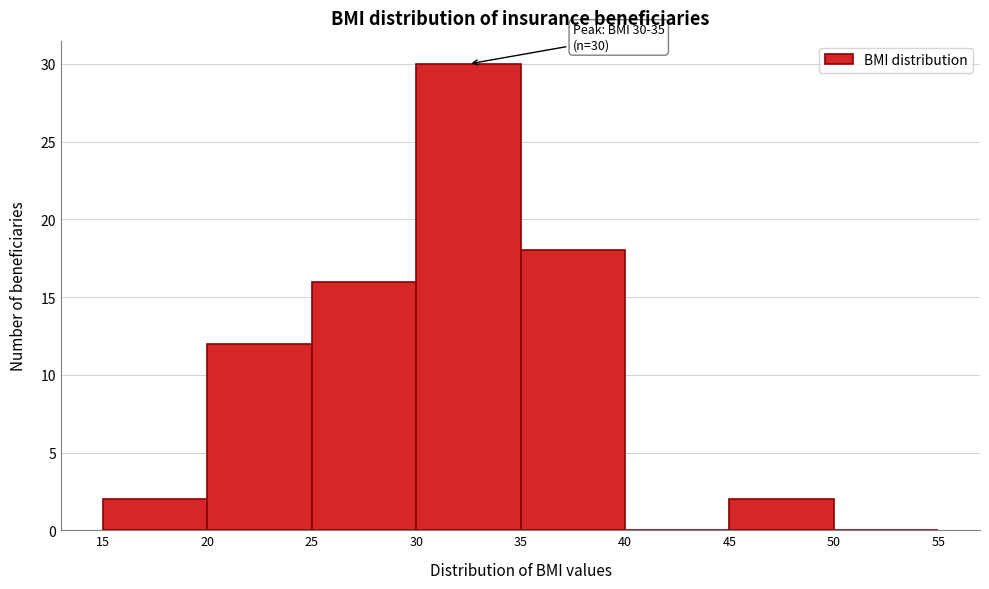

Which range on the x-axis has the tallest bar?

30 to 35